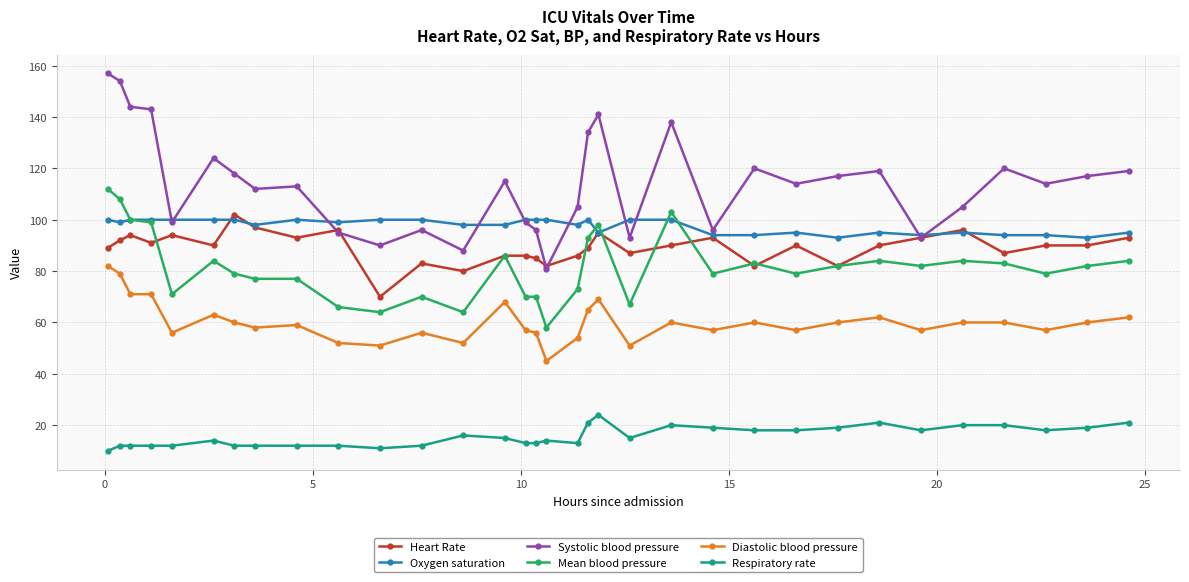

How many categories are shown in the chart?

33